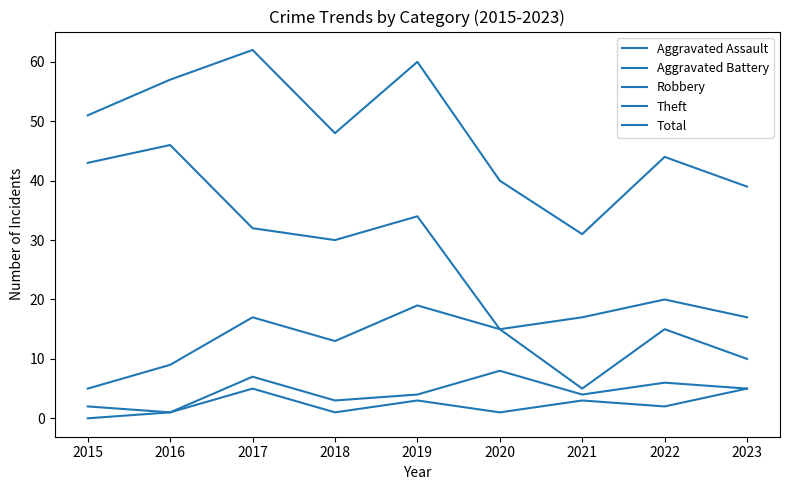

Is this an area chart (filled region under the line)?

No